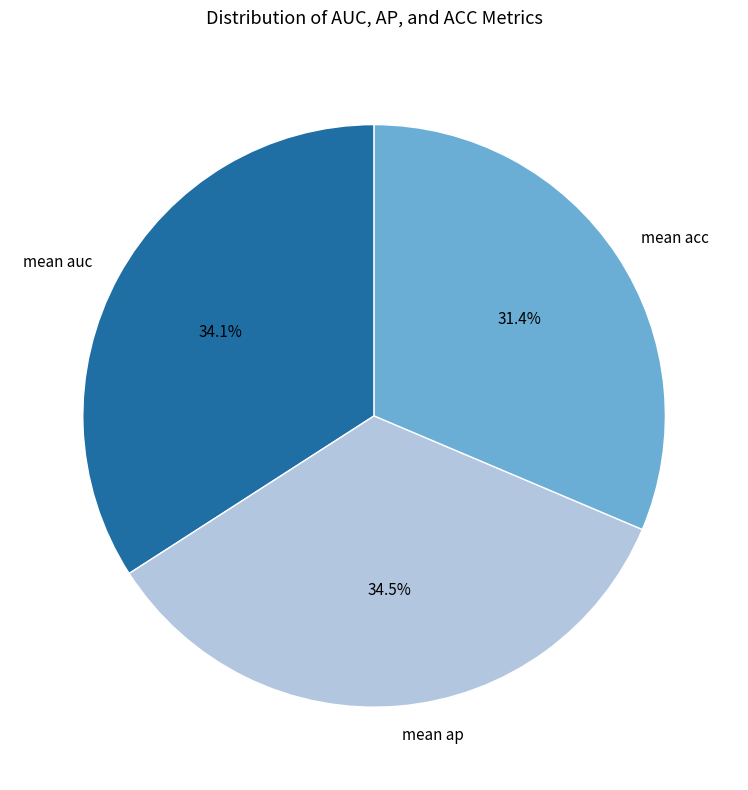

Which category has the smallest portion of the pie?

mean acc